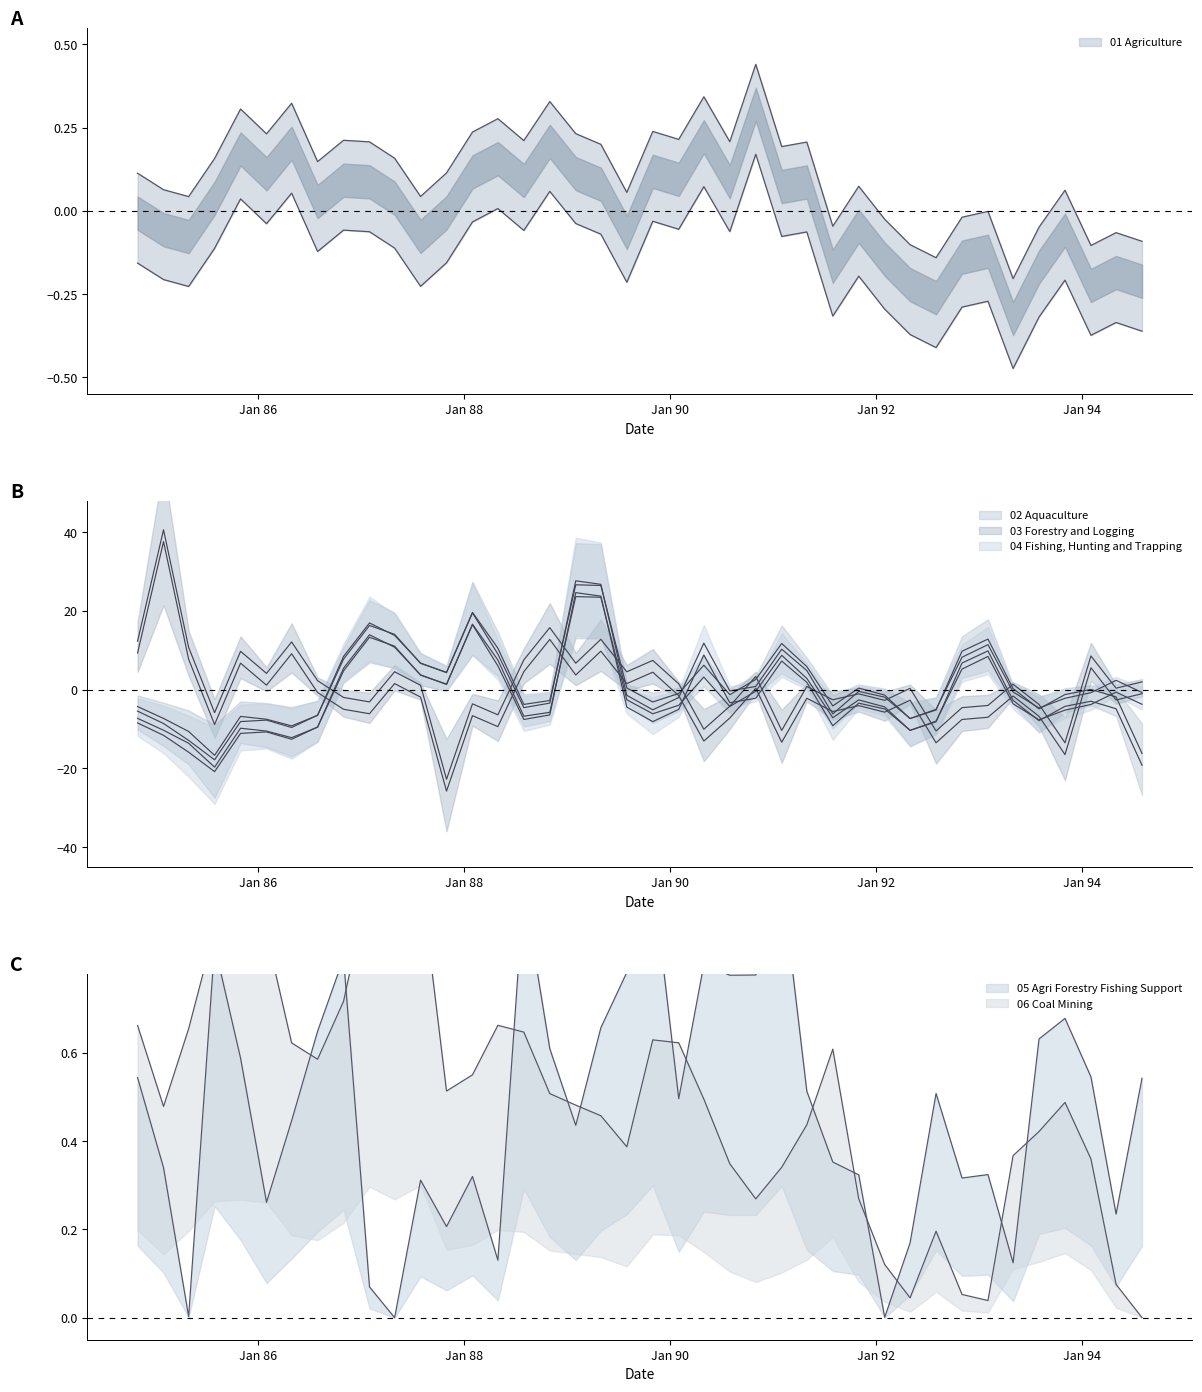

At which label does 02 Aquaculture first exceed 0?

1986-11